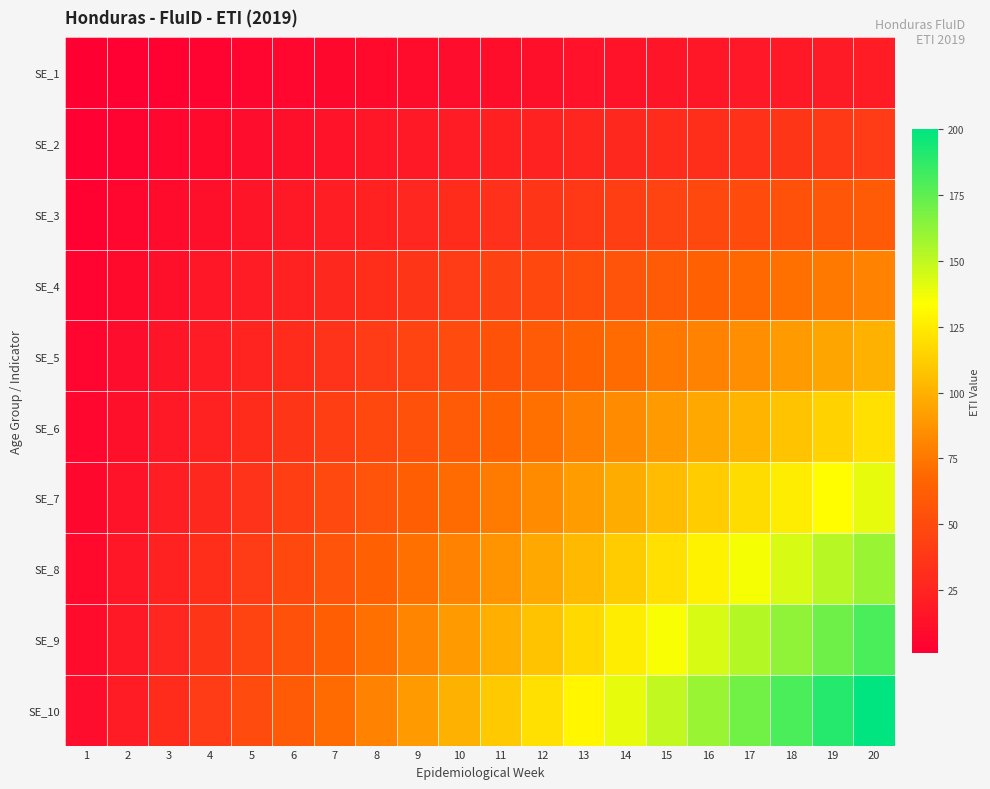

Reading left to right, what are all the values shown in this chart?

SE_1: 1=1	2=2	3=3	4=4	5=5	6=6	7=7	8=8	9=9	10=10	11=11	12=12	13=13	14=14	15=15	16=16	17=17	18=18	19=19	20=20
SE_2: 1=2	2=4	3=6	4=8	5=10	6=12	7=14	8=16	9=18	10=20	11=22	12=24	13=26	14=28	15=30	16=32	17=34	18=36	19=38	20=40
SE_3: 1=3	2=6	3=9	4=12	5=15	6=18	7=21	8=24	9=27	10=30	11=33	12=36	13=39	14=42	15=45	16=48	17=51	18=54	19=57	20=60
SE_4: 1=4	2=8	3=12	4=16	5=20	6=24	7=28	8=32	9=36	10=40	11=44	12=48	13=52	14=56	15=60	16=64	17=68	18=72	19=76	20=80
SE_5: 1=5	2=10	3=15	4=20	5=25	6=30	7=35	8=40	9=45	10=50	11=55	12=60	13=65	14=70	15=75	16=80	17=85	18=90	19=95	20=100
SE_6: 1=6	2=12	3=18	4=24	5=30	6=36	7=42	8=48	9=54	10=60	11=66	12=72	13=78	14=84	15=90	16=96	17=102	18=108	19=114	20=120
SE_7: 1=7	2=14	3=21	4=28	5=35	6=42	7=49	8=56	9=63	10=70	11=77	12=84	13=91	14=98	15=105	16=112	17=119	18=126	19=133	20=140
SE_8: 1=8	2=16	3=24	4=32	5=40	6=48	7=56	8=64	9=72	10=80	11=88	12=96	13=104	14=112	15=120	16=128	17=136	18=144	19=152	20=160
SE_9: 1=9	2=18	3=27	4=36	5=45	6=54	7=63	8=72	9=81	10=90	11=99	12=108	13=117	14=126	15=135	16=144	17=153	18=162	19=171	20=180
SE_10: 1=10	2=20	3=30	4=40	5=50	6=60	7=70	8=80	9=90	10=100	11=110	12=120	13=130	14=140	15=150	16=160	17=170	18=180	19=190	20=200